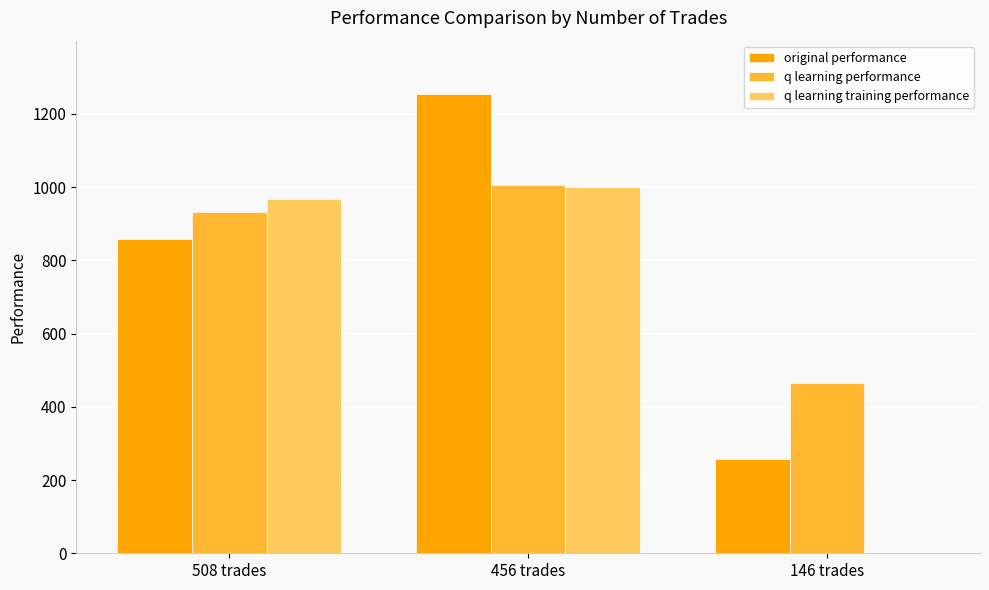

True or false: q learning performance has a value of 1450.6 at 456 trades.

False